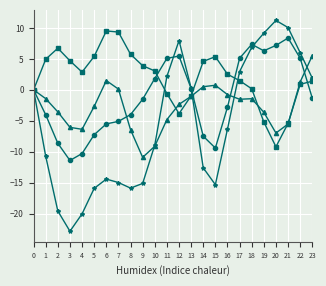

What is the greatest value displayed?

11.2